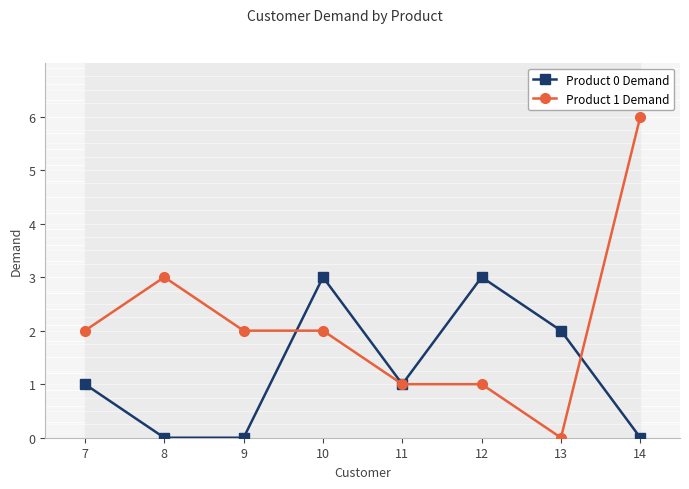

In Product 0 Demand, how many points are lower than both neighbors (excluding endpoints)?

1